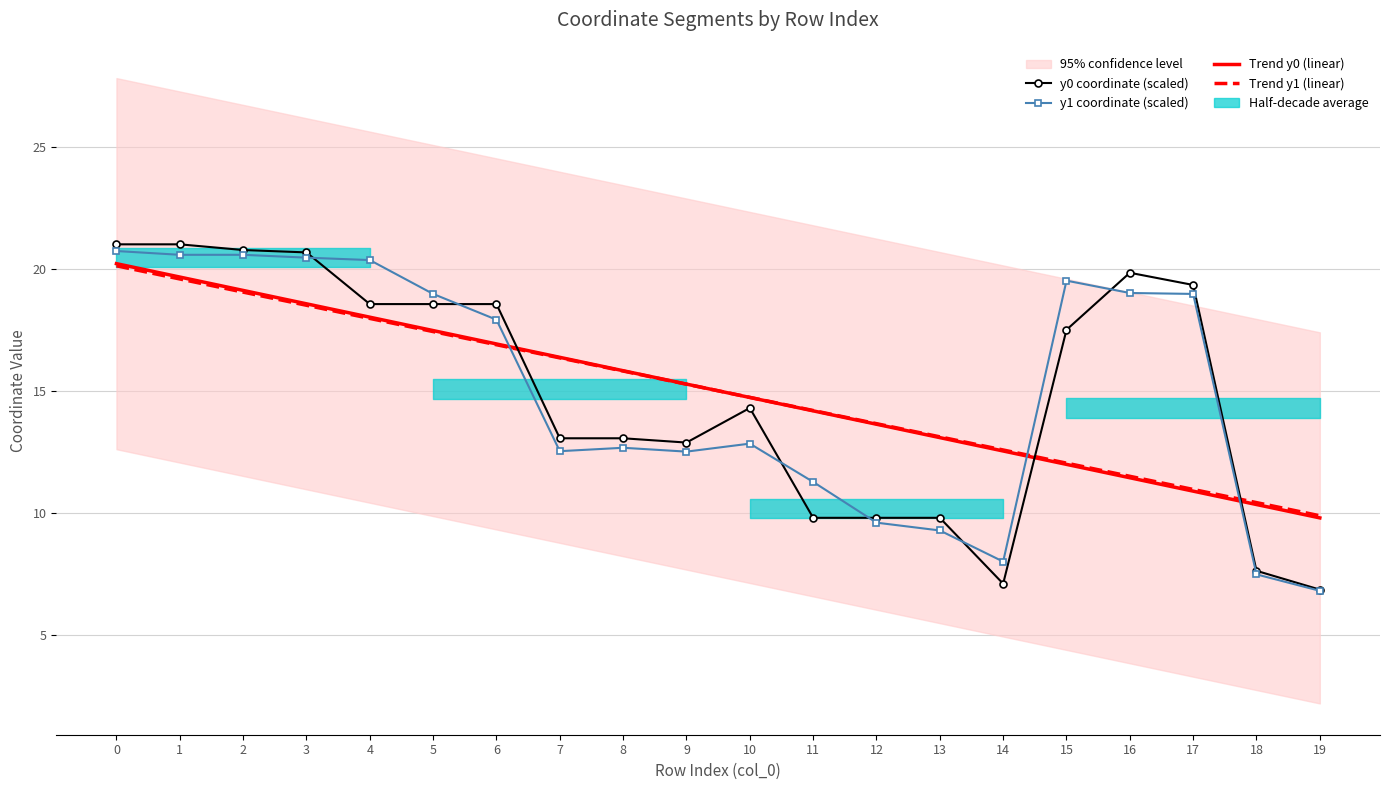

Which series changed the most between 8 and 13?

y1 coordinate (scaled)